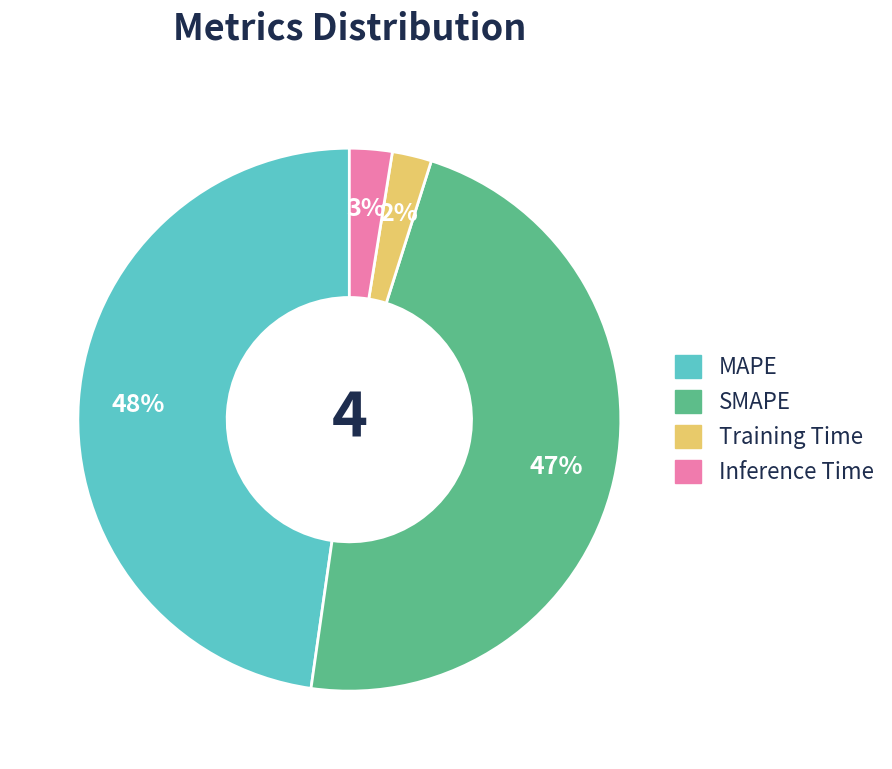

Count the number of slices in the pie.

4